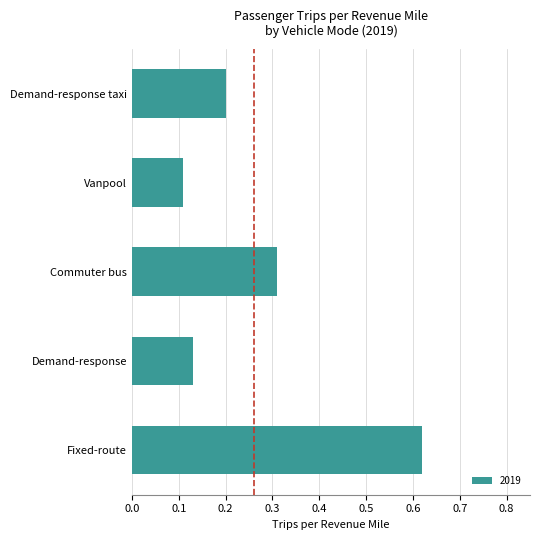

The chart shows a value of 0.3 at Demand-response taxi. True or false?

False